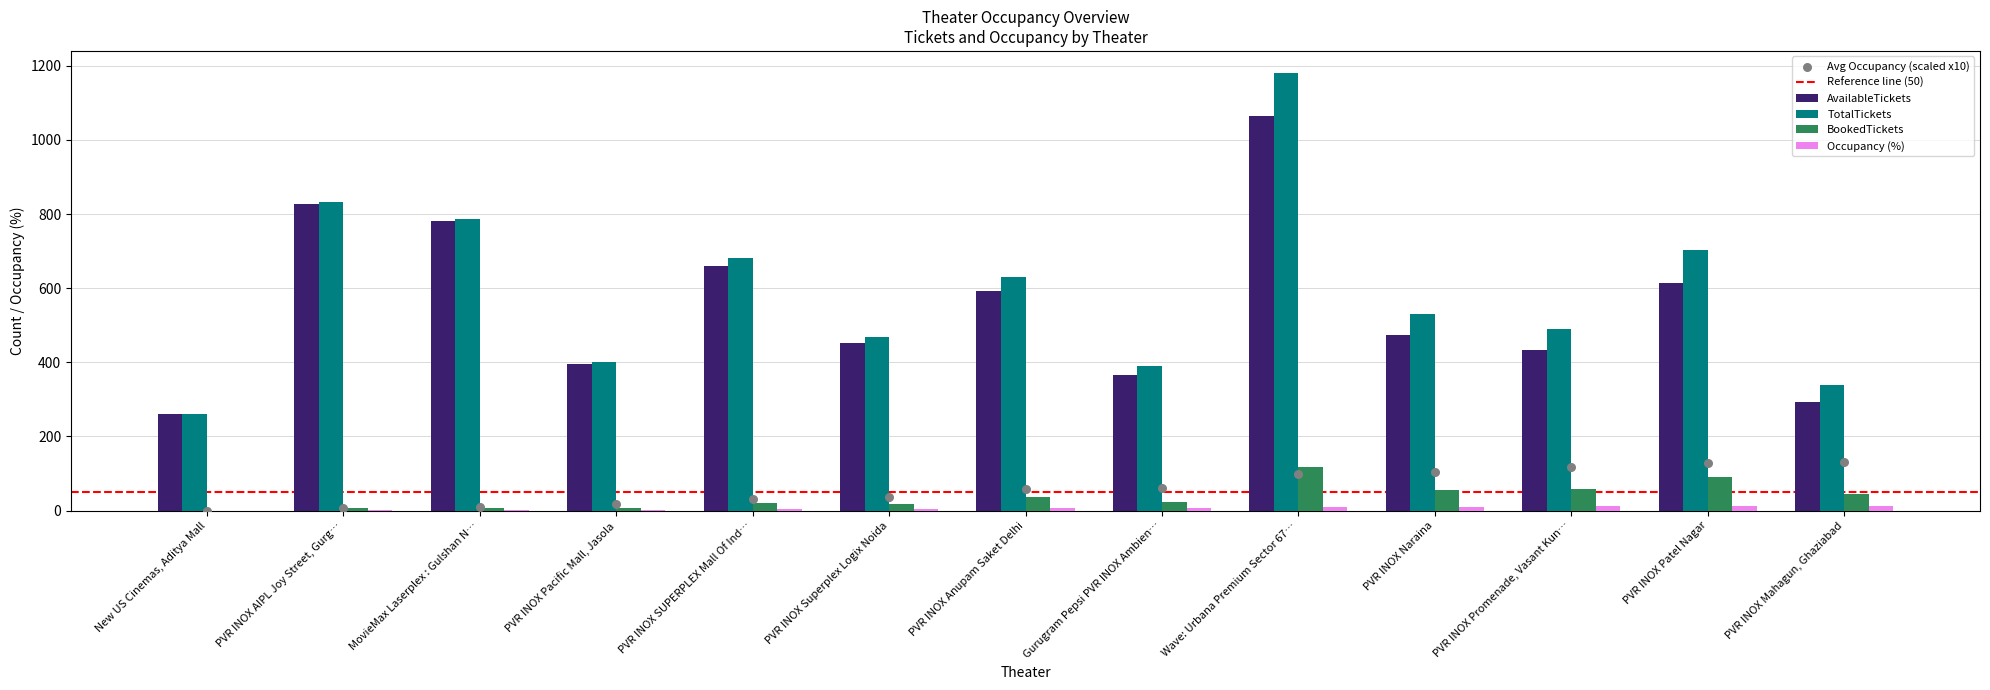

True or false: TotalTickets has a value of 468.0 at PVR INOX Superplex Logix Noida.

True